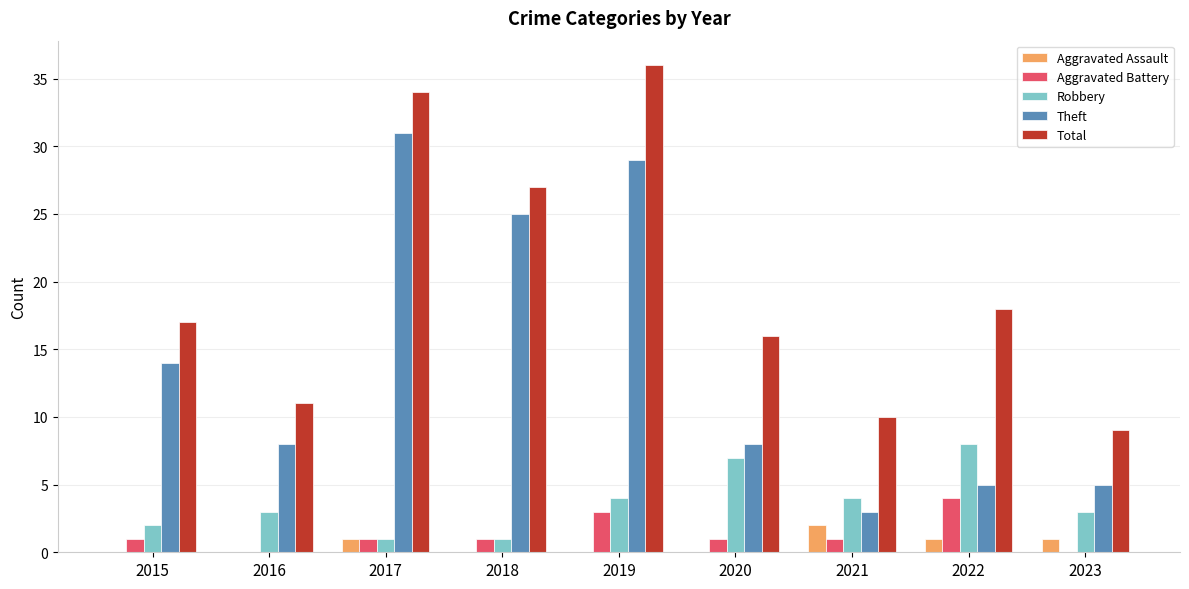

What is the sum of the Robbery values at 2015 and 2017?

3